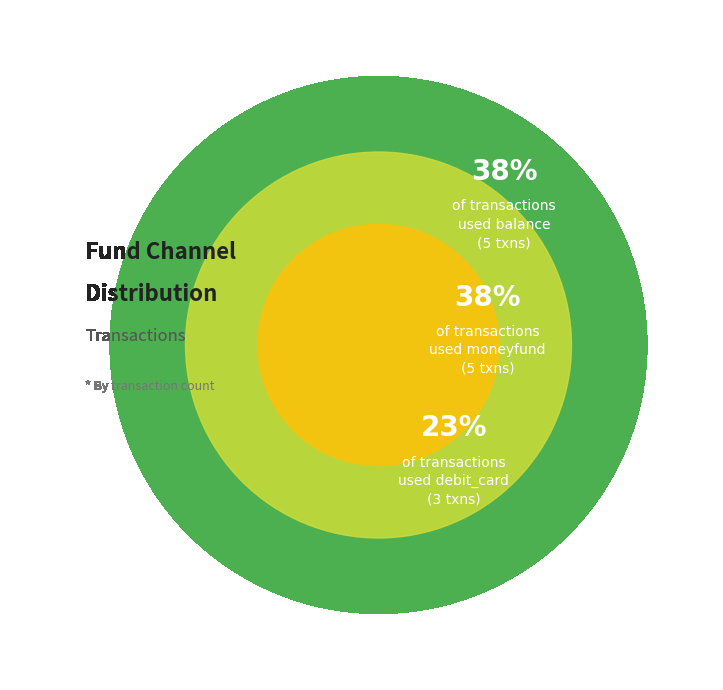

To the nearest percent, what portion does debit_card represent?

23%